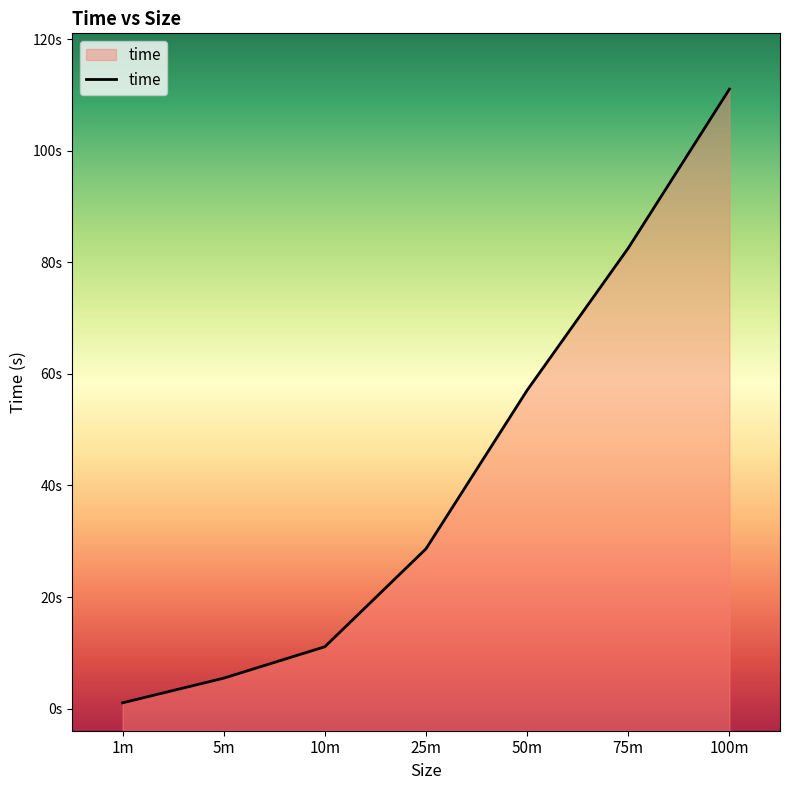

What is the label of the 3rd point from the left?

10m